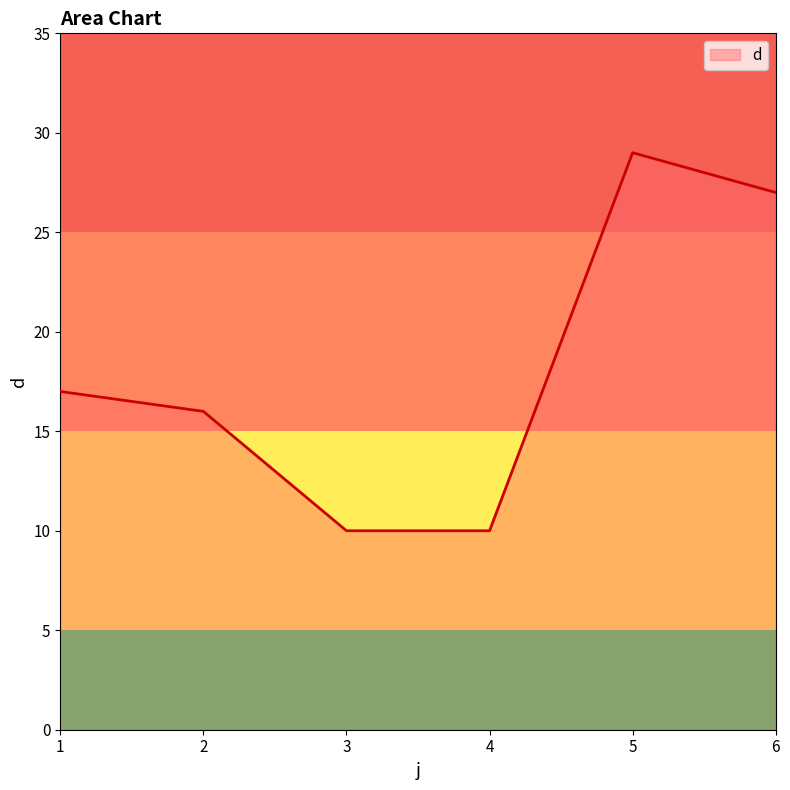

Is it true that the value at 5 is 29?

True